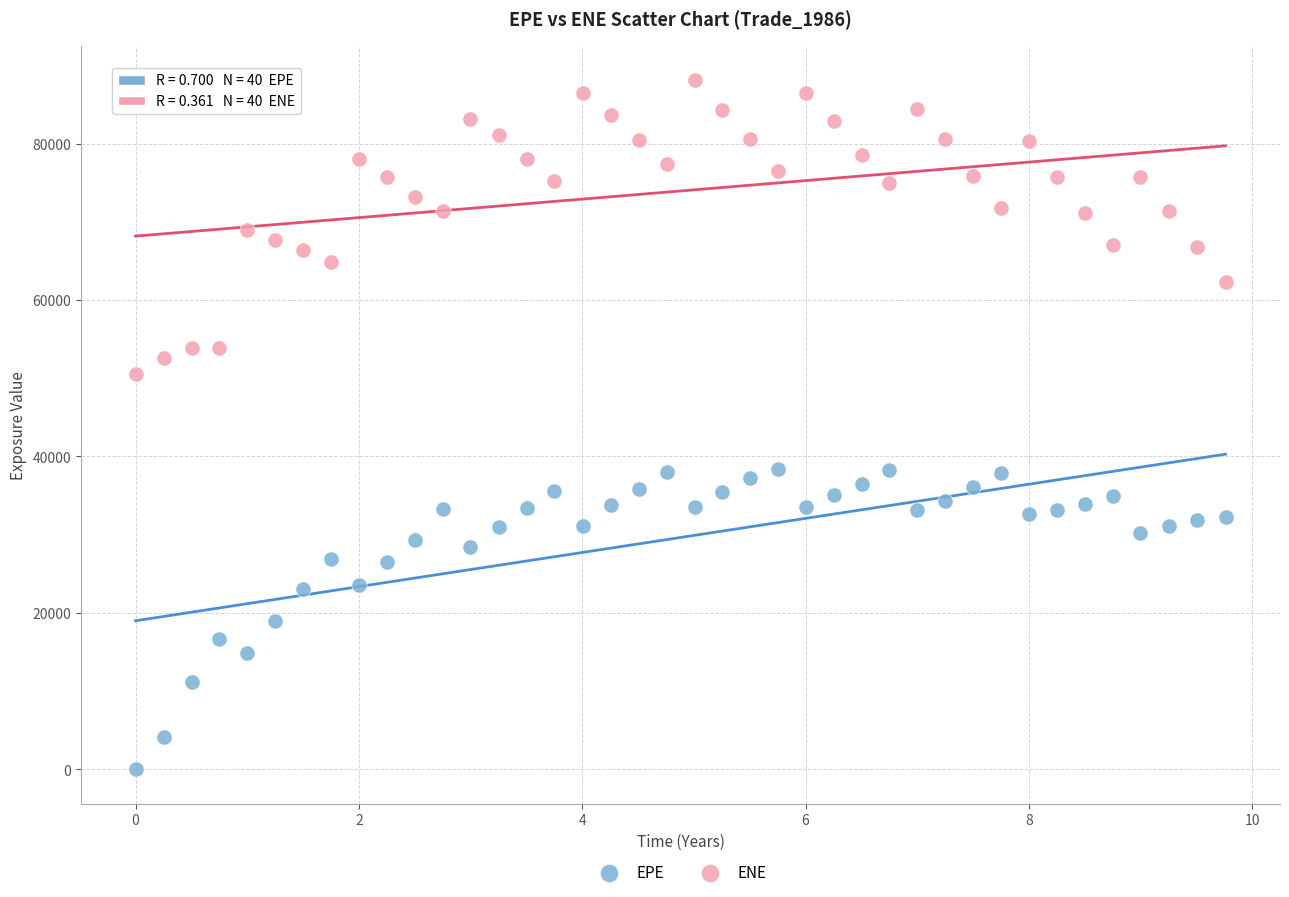

Across all data points, what is the range of Y values (max minus min)?

88078.8